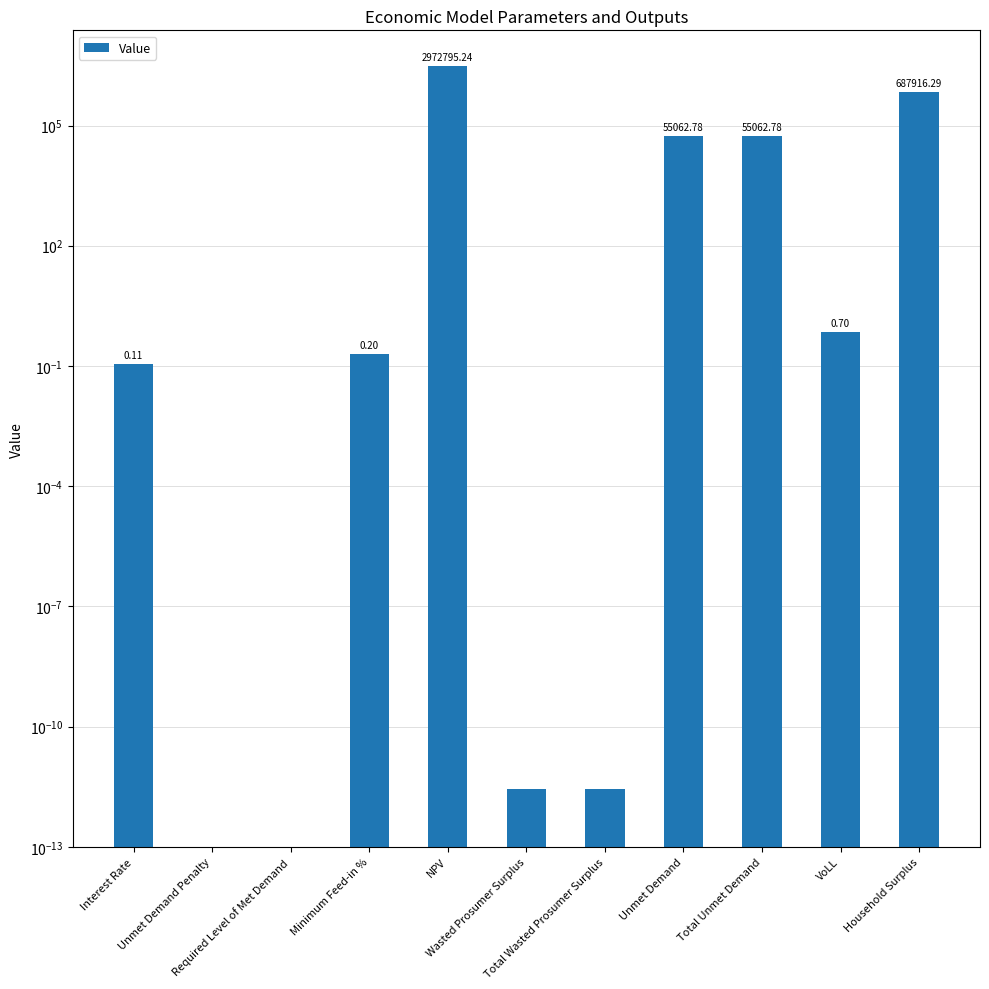

Does the chart contain stacked bars?

No